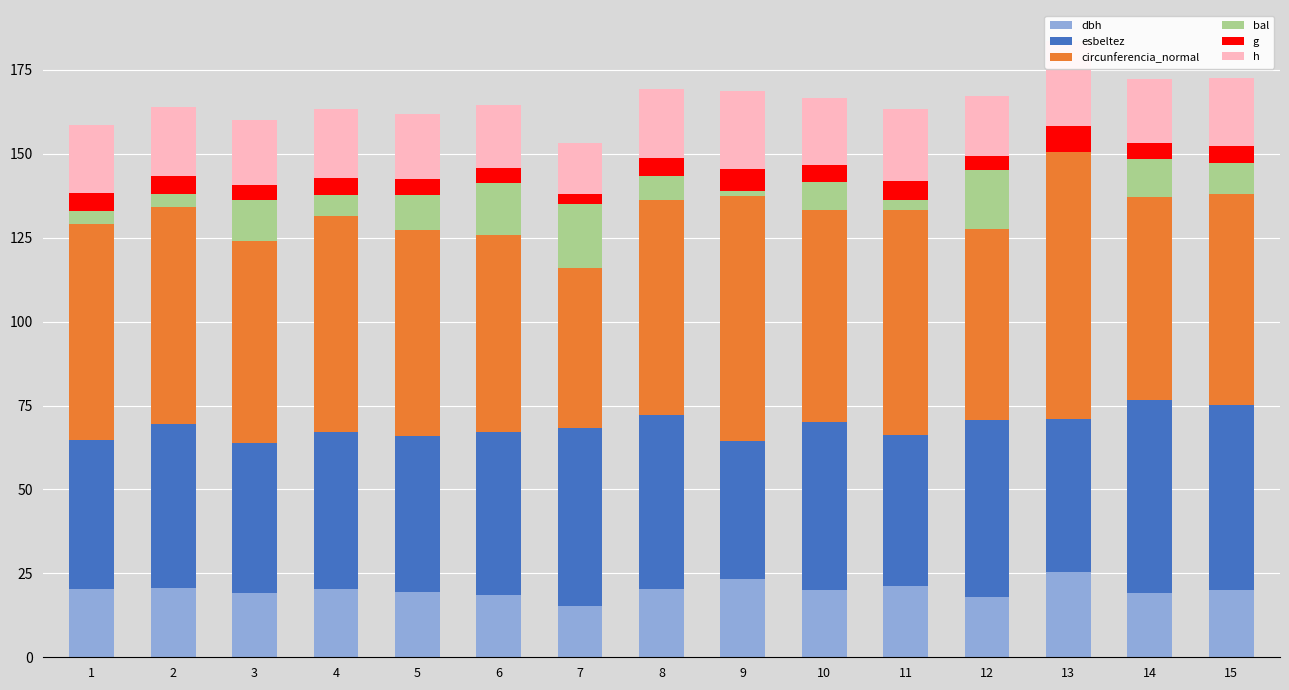

The value of circunferencia_normal at 1 is 115.2. True or false?

False